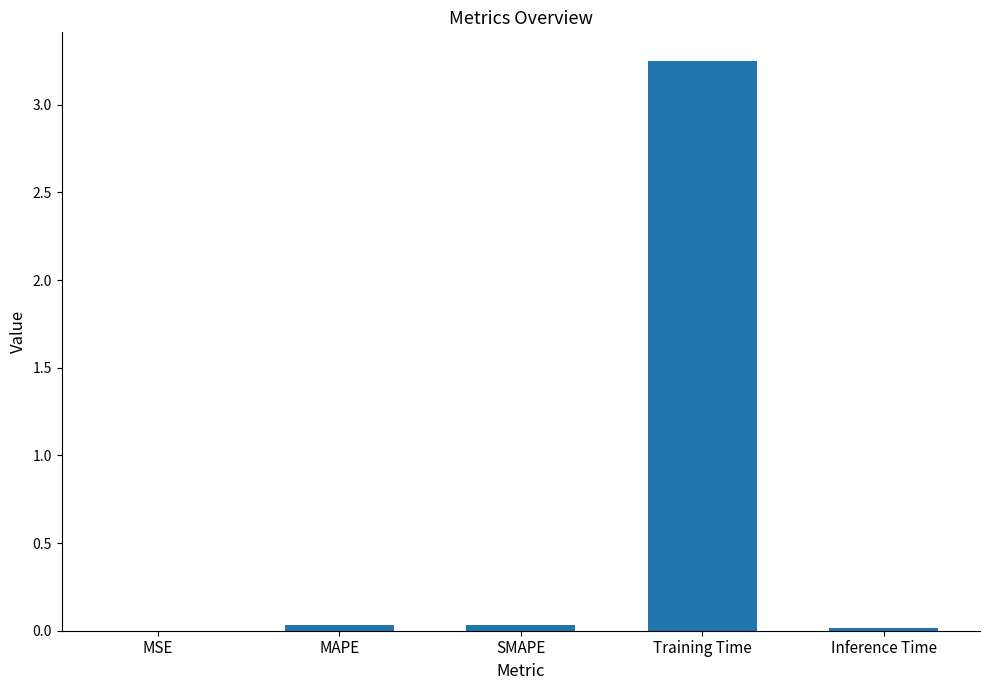

Between Training Time and MAPE, which is larger?

Training Time